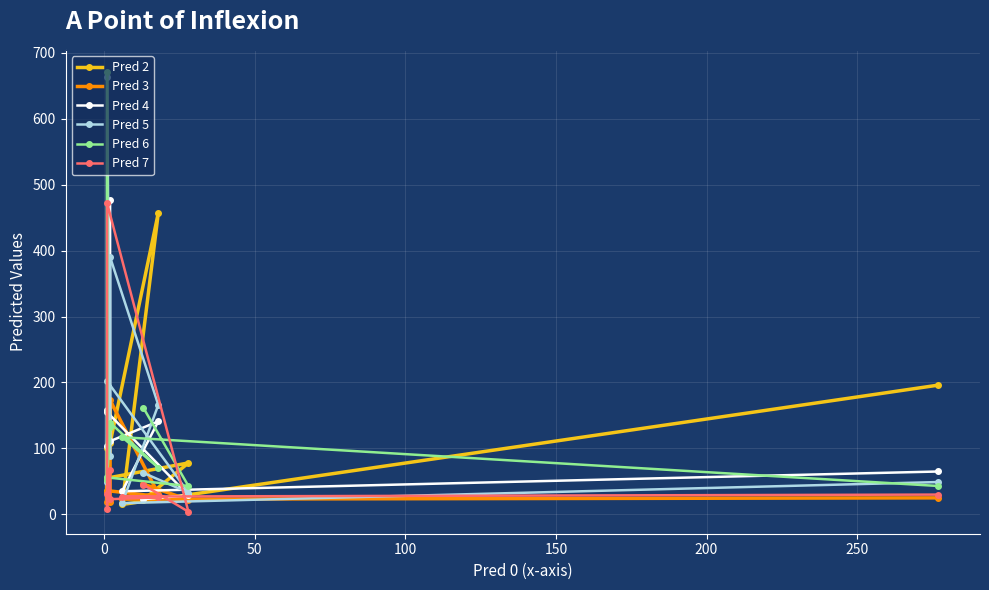

Does the chart display data point markers on the line(s)?

Yes